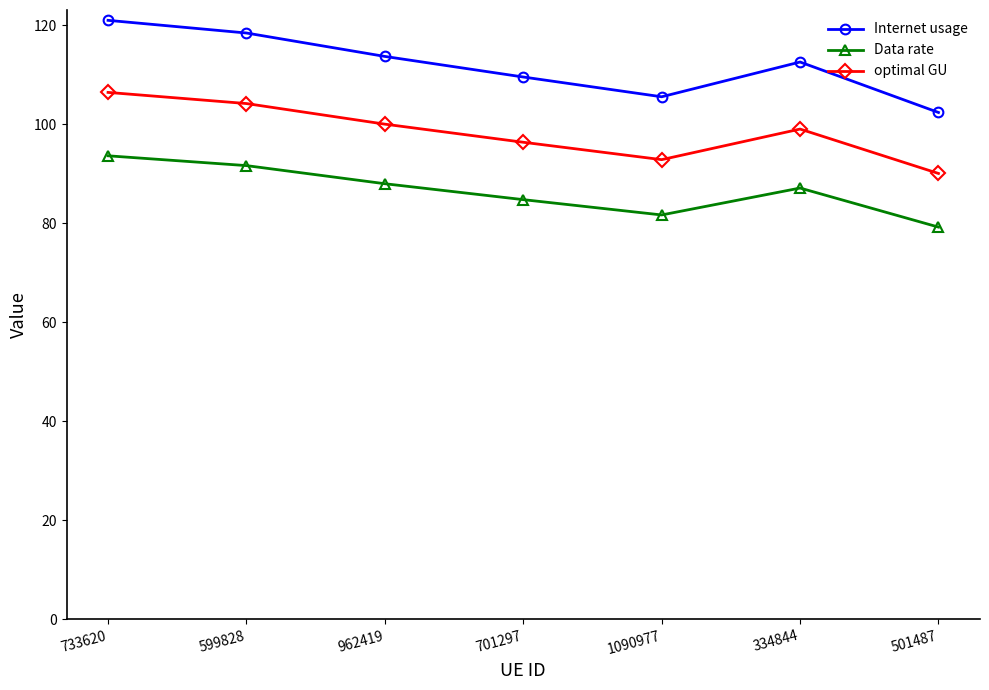

Does the chart have visible grid lines?

No